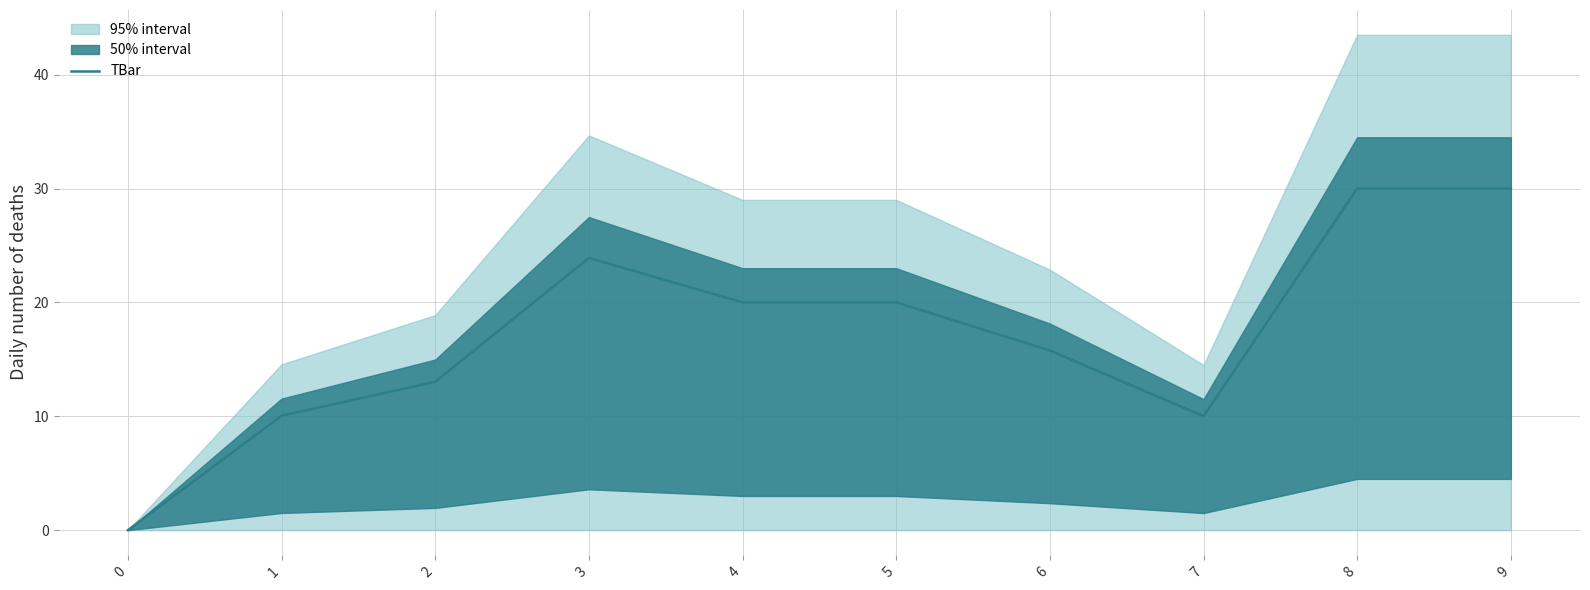

Reading right to left, extract all data points from this chart.

30.0	30.0	10.0	15.8	20.0	20.0	23.9	13.0	10.0	0.0